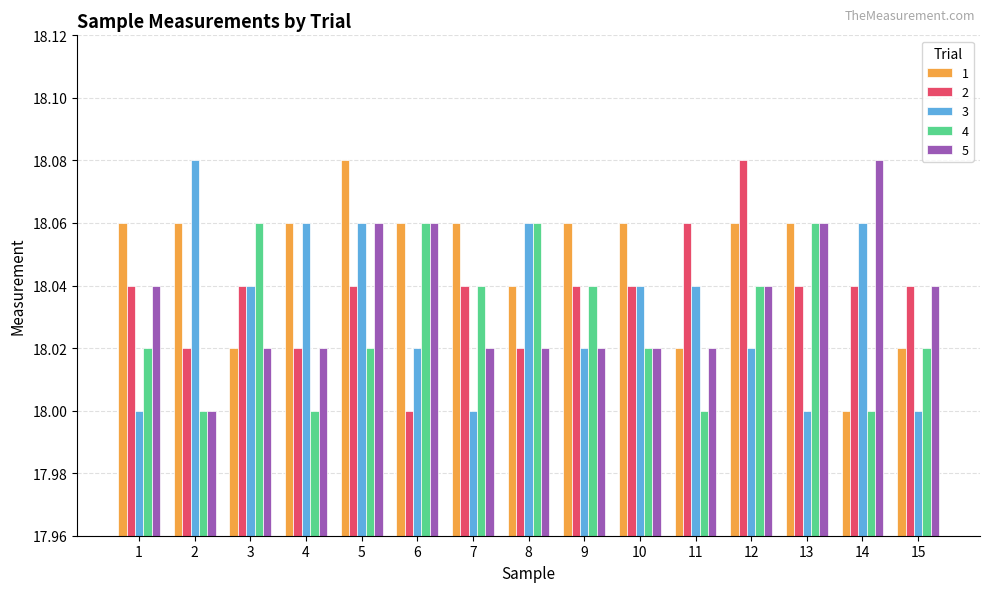

Which series changed the most between 11 and 14?

5